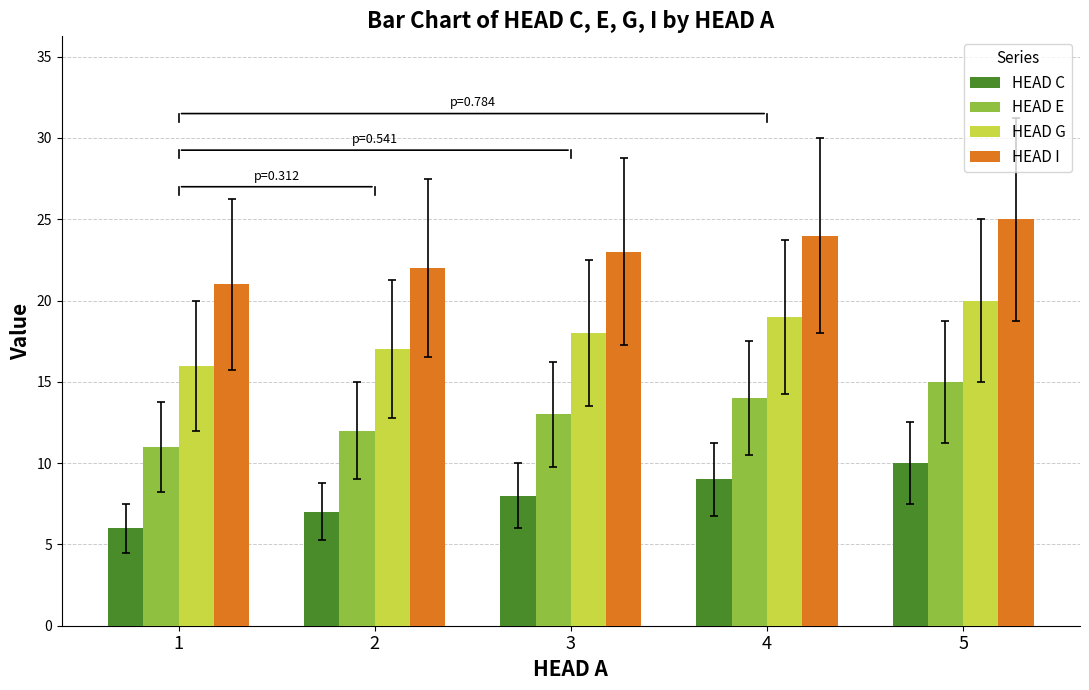

What is the value of the HEAD I bar at the 3rd from the left?

23